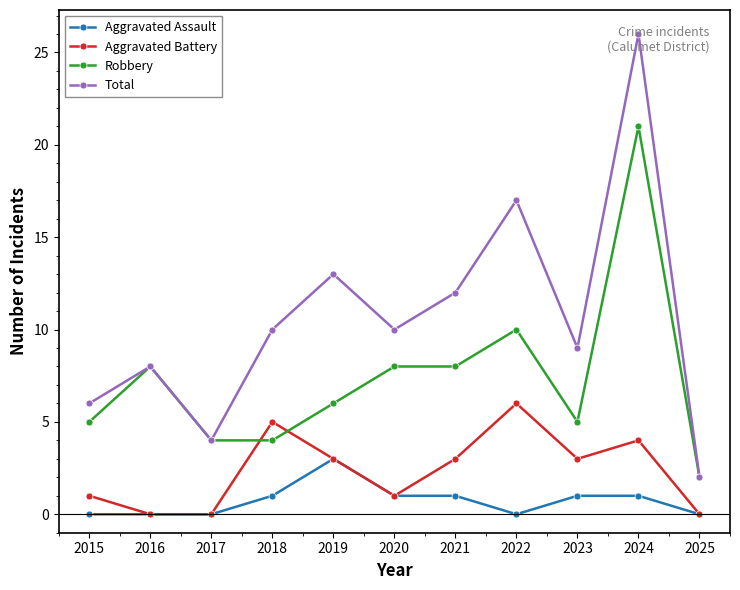

At which category does Total reach its first local peak?

2016